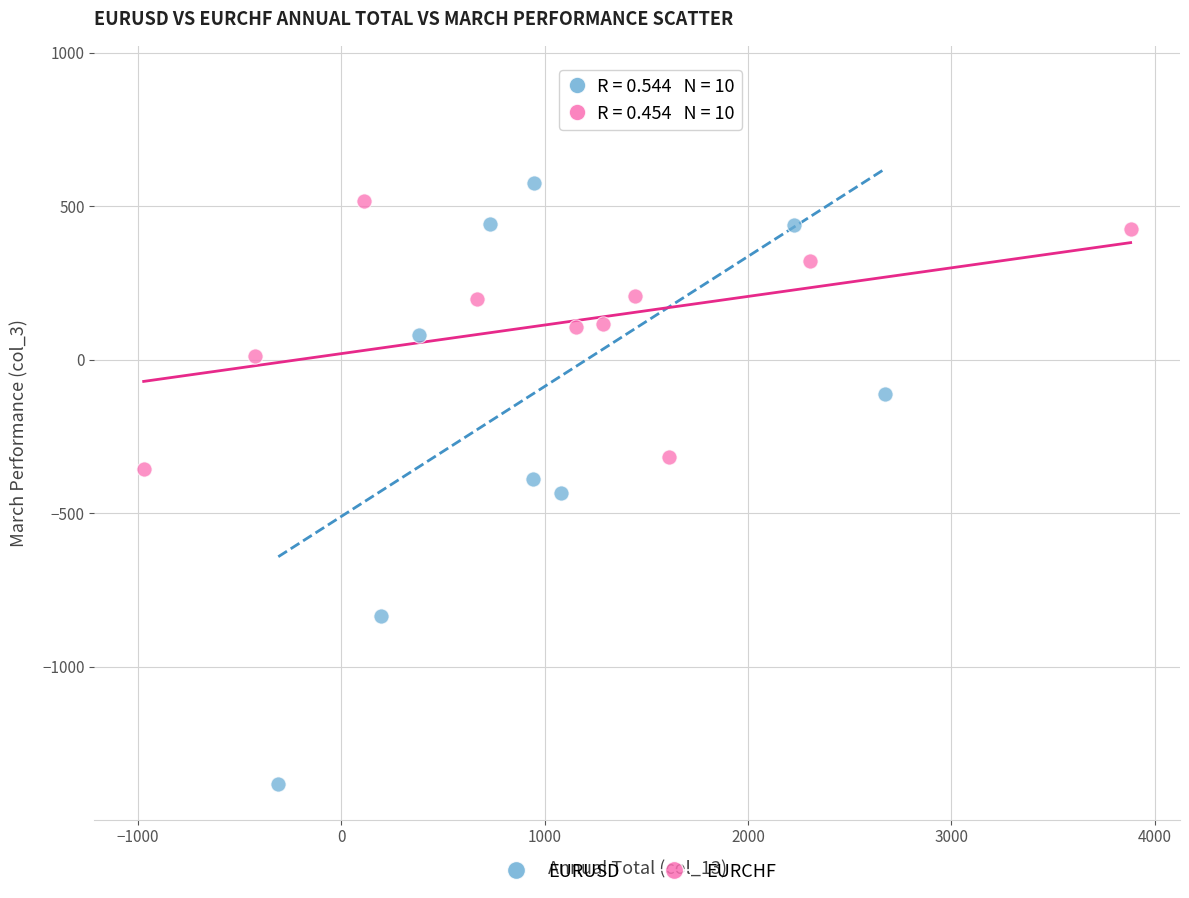

Which series has the widest spread of Y values?

EURUSD